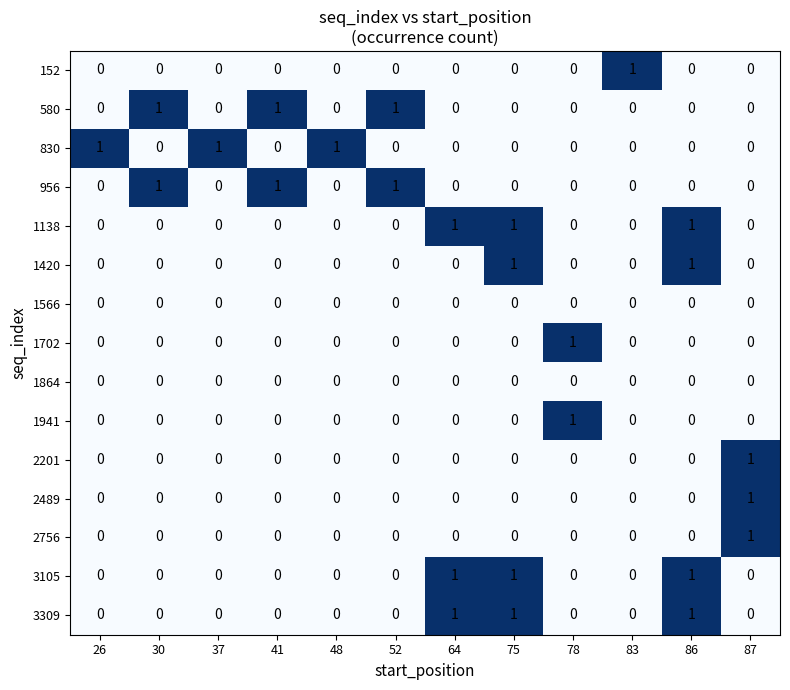

Is it true that 1941 equals 0 at 78?

False